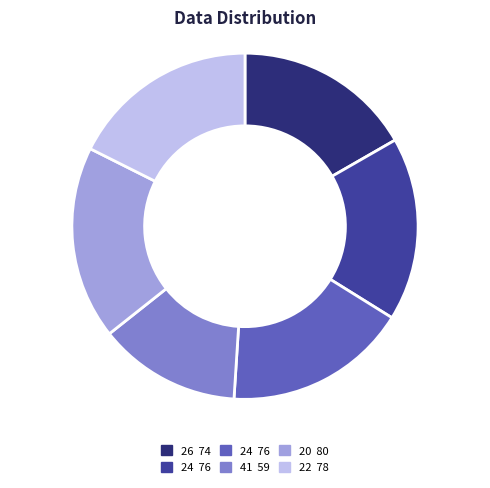

How many slices are in this pie chart?

6